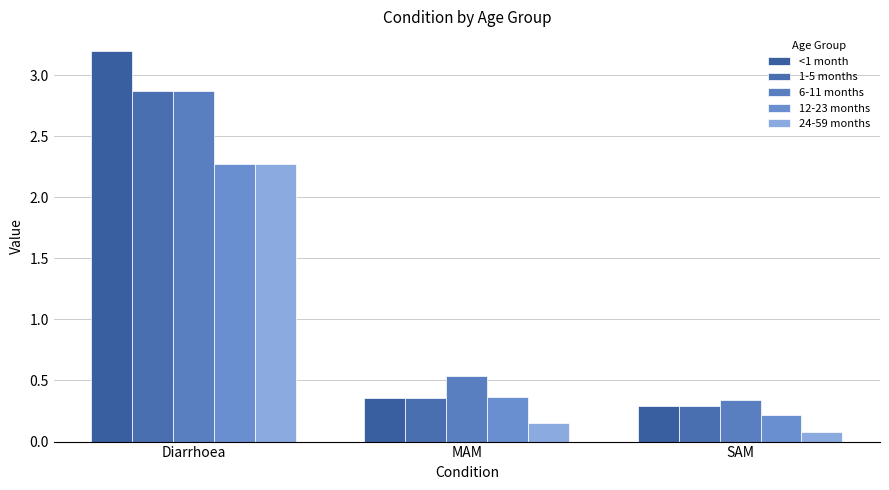

What is the difference between the maximum and minimum values in the 24-59 months series?

2.2